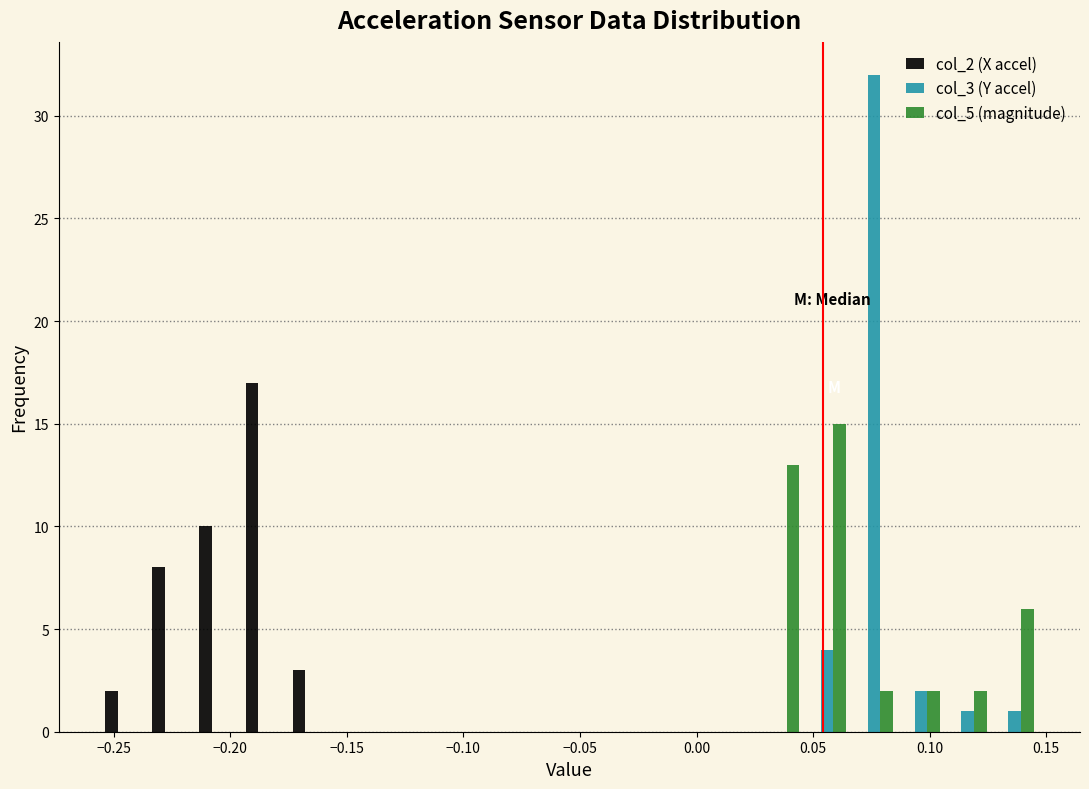

What is the height of the col_5 (magnitude) bar covering 0.105 to 0.125 on the x-axis? Neither the bar edges nor the heights are printed on the chart, so give them approximately, as read against the axes.

2